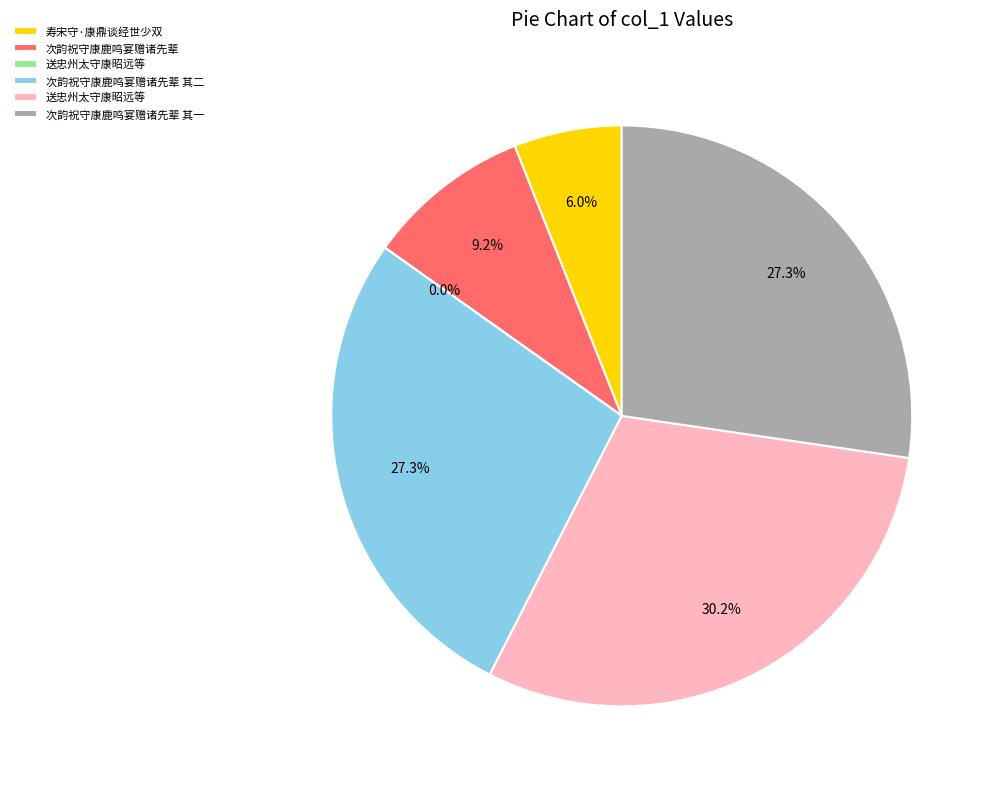

Does any single category account for the majority?

No